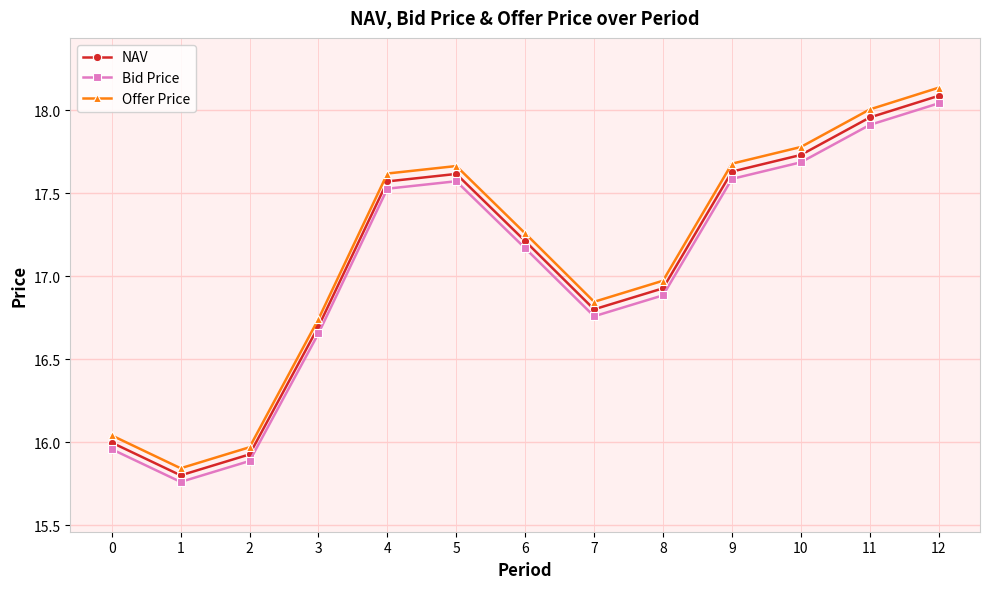

Does the chart display data point markers on the line(s)?

Yes